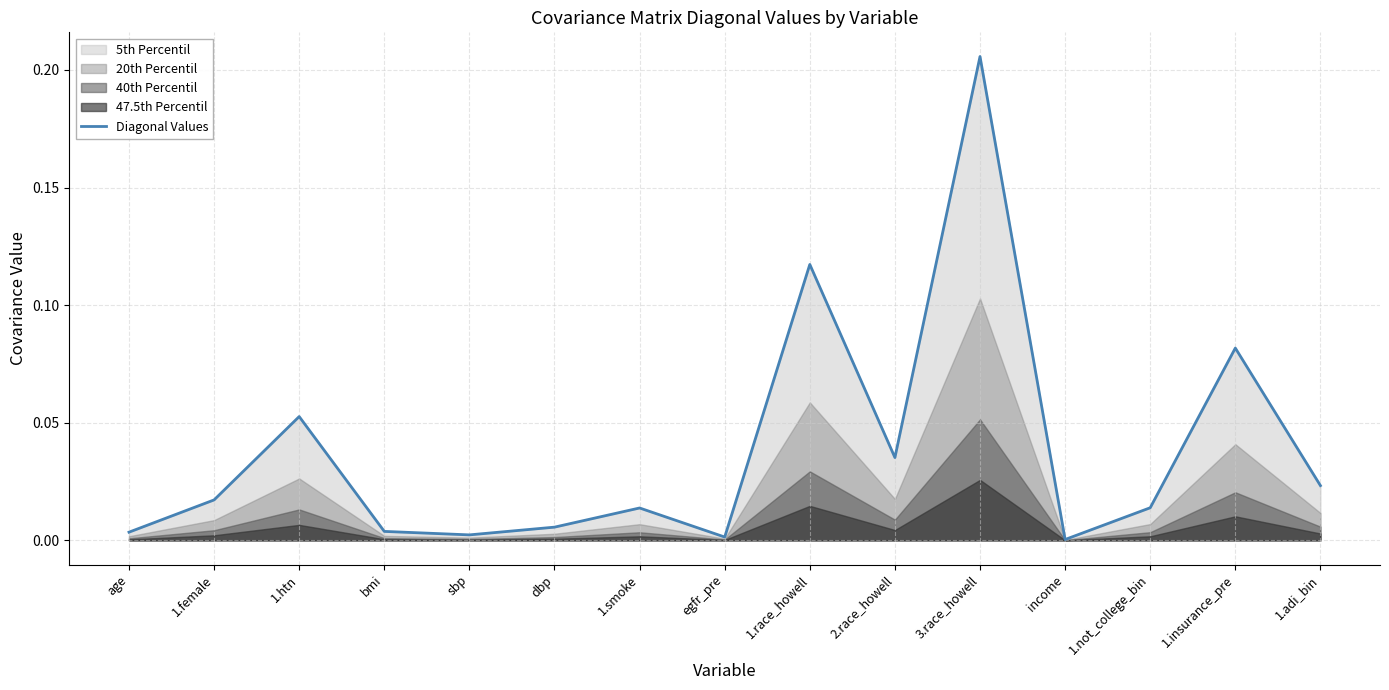

What position from the right is sbp?

11